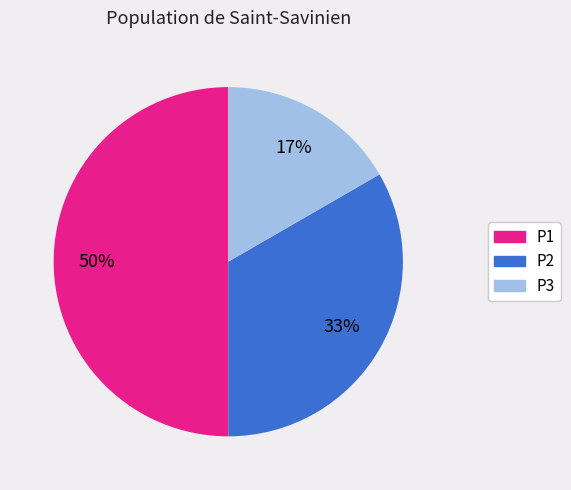

To the nearest percent, what is the difference between the largest and smallest slice percentages?

33%